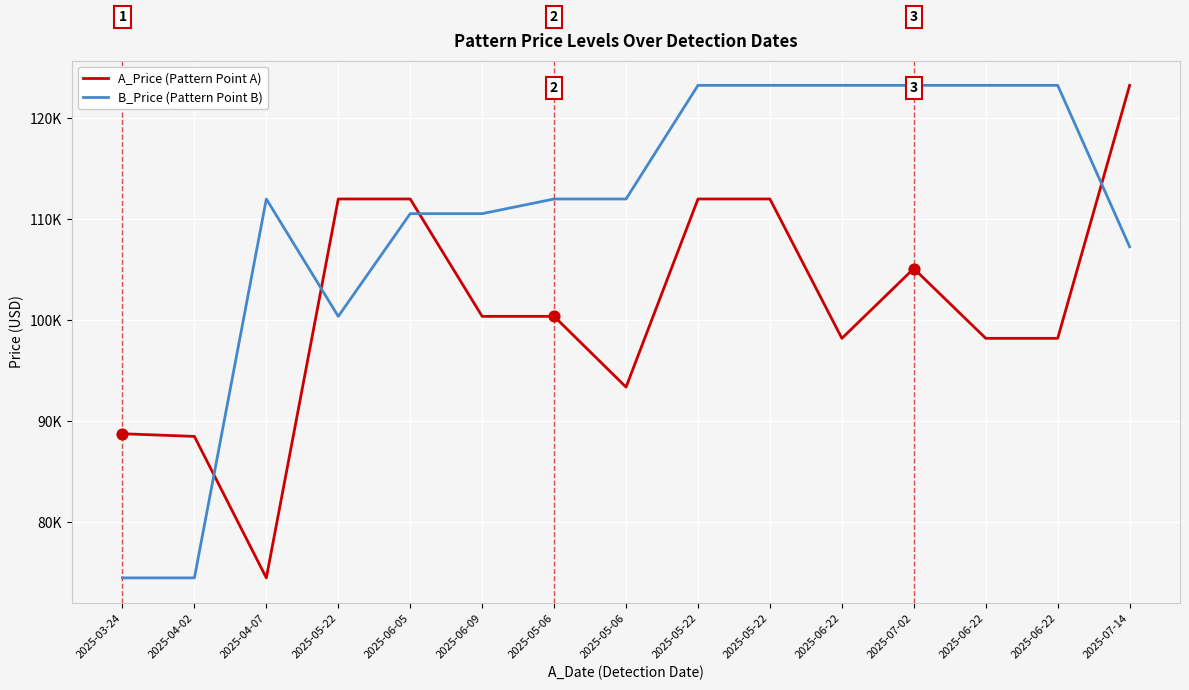

Which series has the largest total across all categories?

B_Price (Pattern Point B)